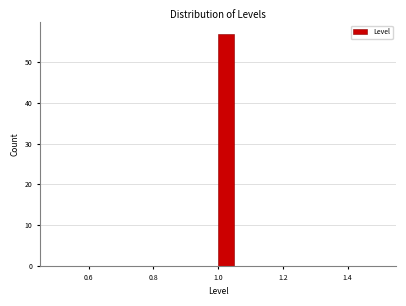

Around what value on the x-axis is the tallest bar? Give the approximate position of its centre, as read against the axis.

1.02